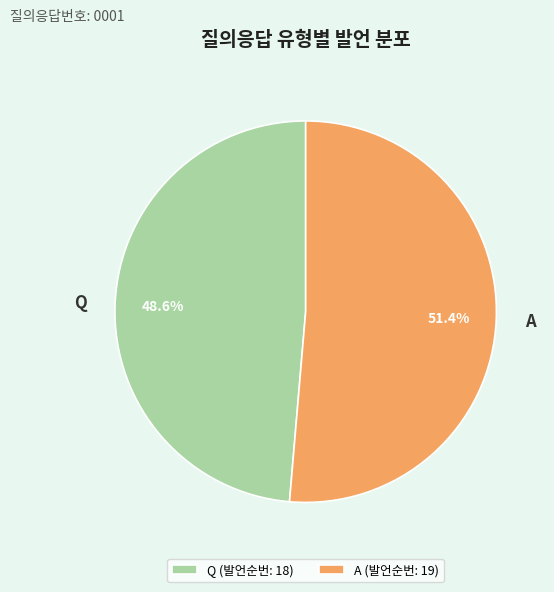

Is A the majority of the pie?

Yes